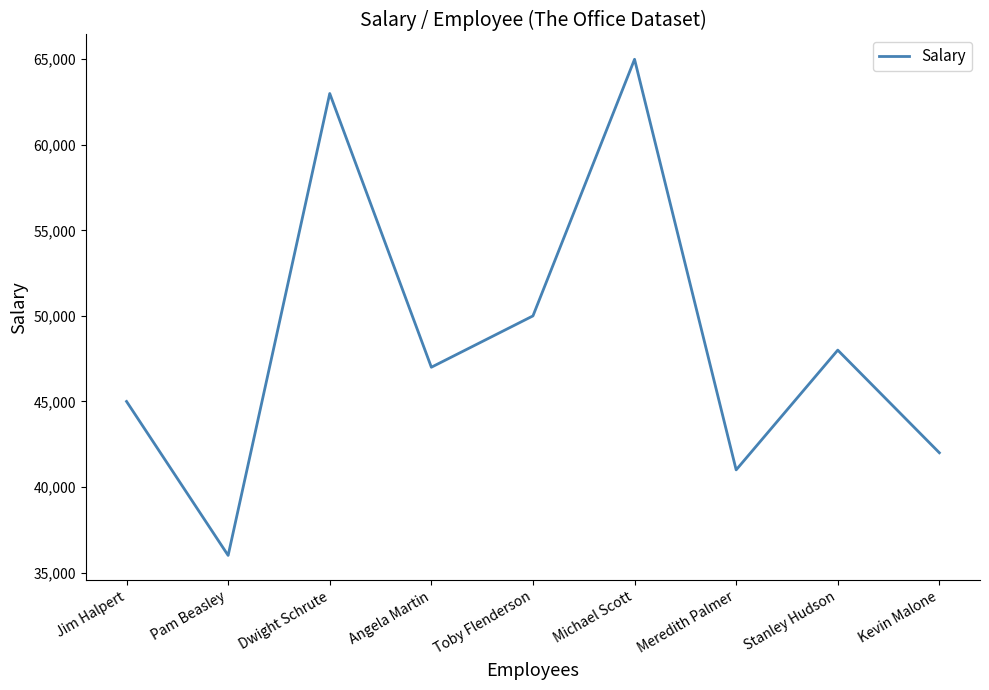

Where is the data nearest to the value 50500?

Toby Flenderson